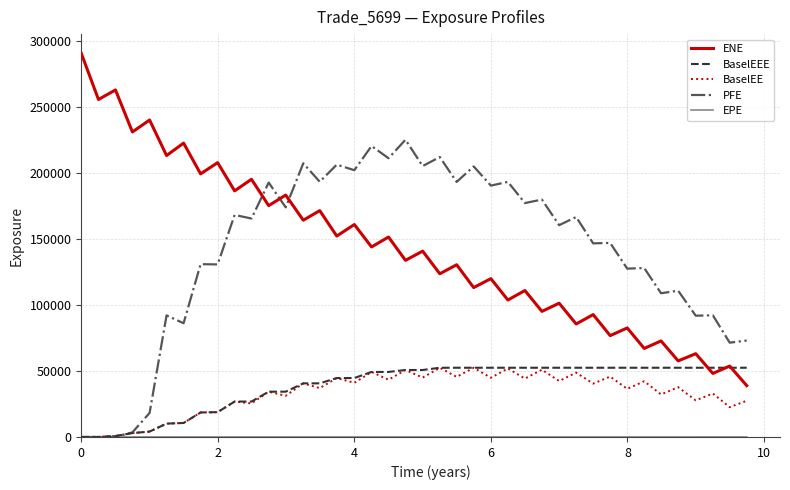

What is the maximum value shown in the chart?

290759.0